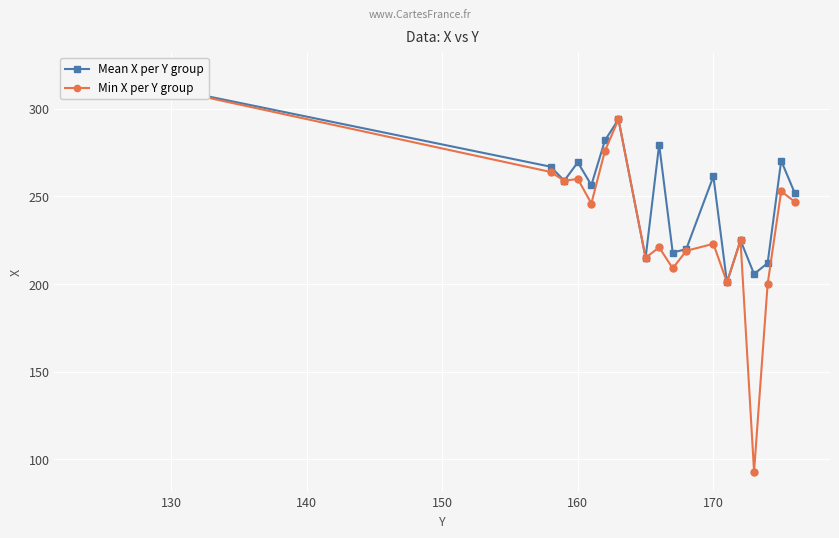

Is the value of Min X per Y group at 140 greater than the value of Mean X per Y group at 16?

No